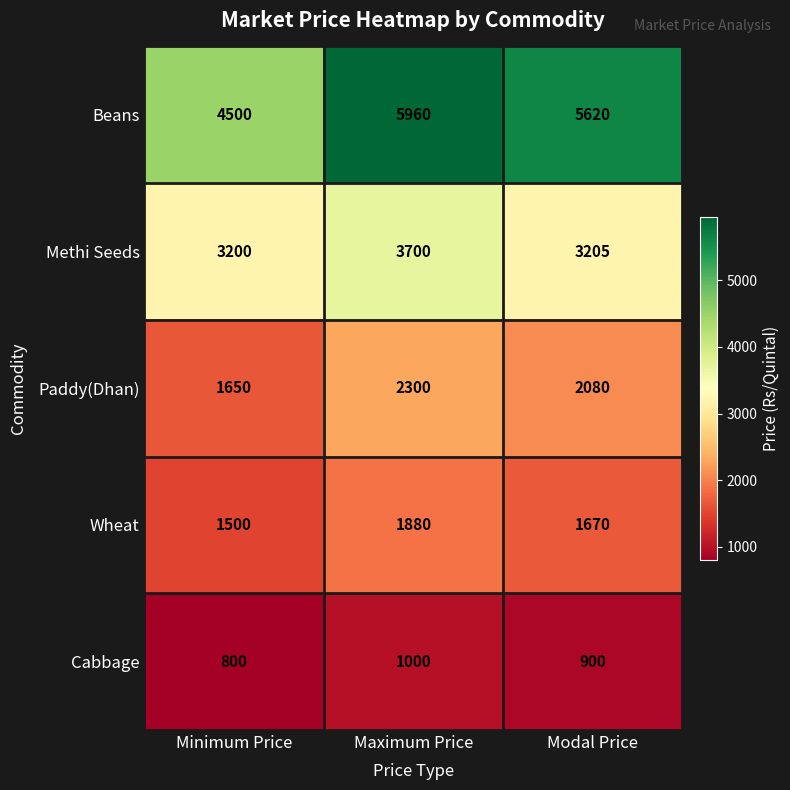

At Modal Price, list the series in order from largest to smallest.

Beans, Methi Seeds, Paddy(Dhan), Wheat, Cabbage